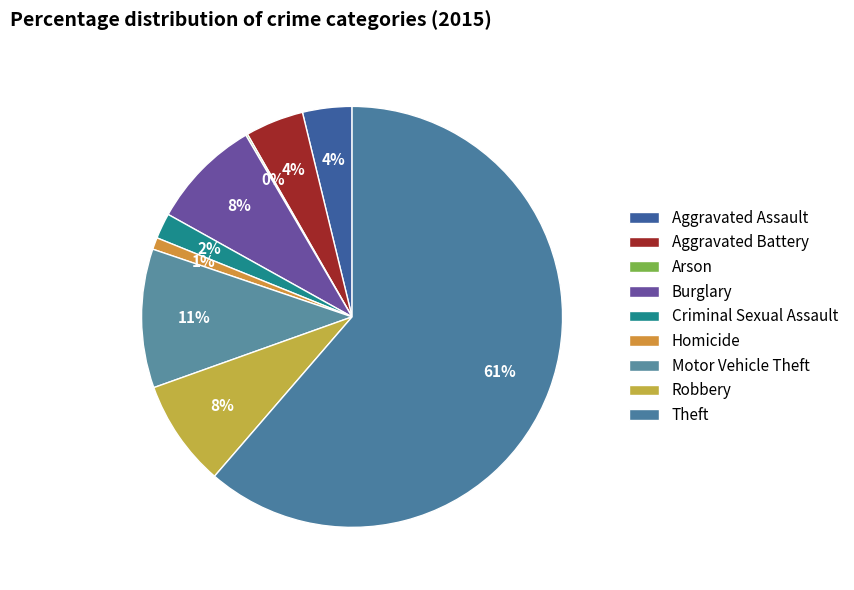

To the nearest percent, what portion does Aggravated Assault represent?

4%